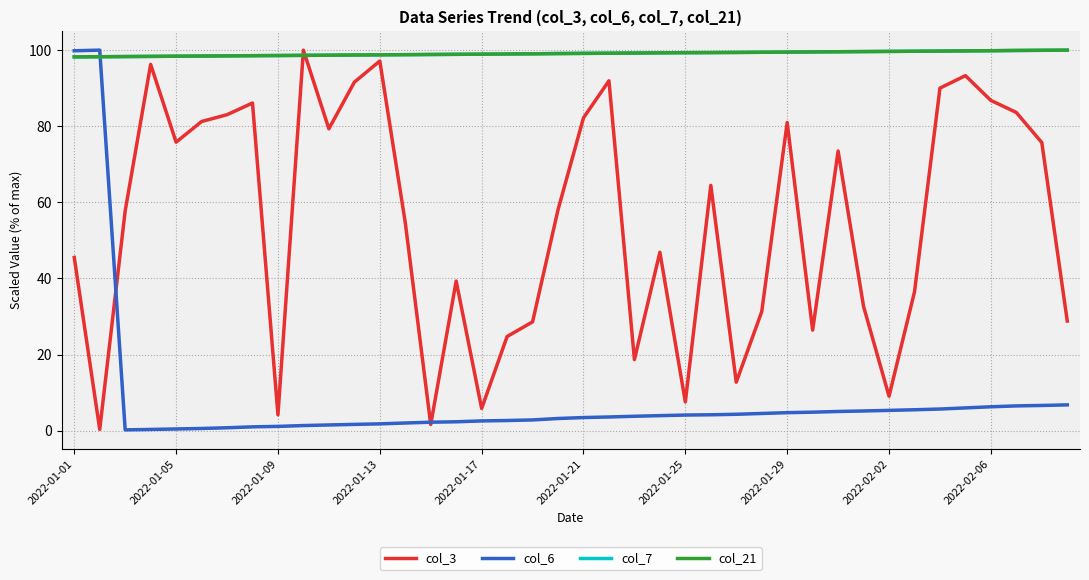

Which series ends up on top after the final intersection of col_7 and col_6?

col_7